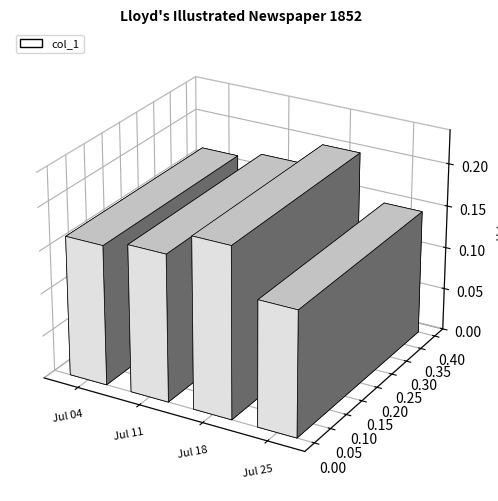

Count the values in the range 0 to 1.

4